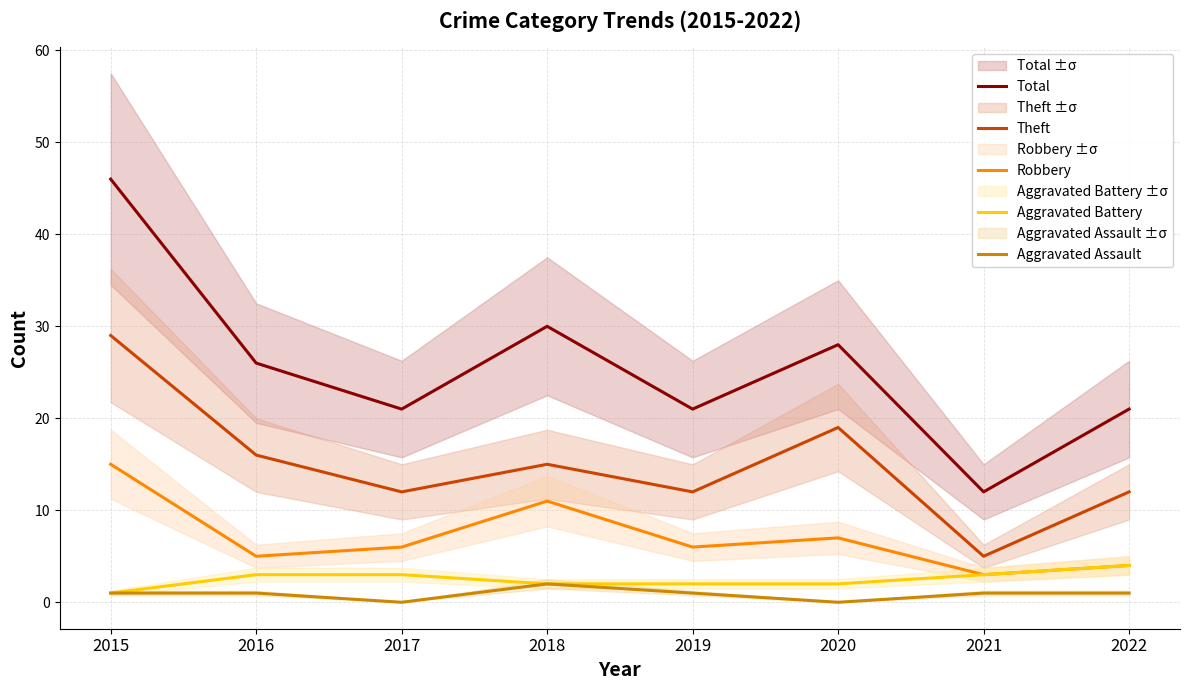

Count the number of categories in the chart.

8